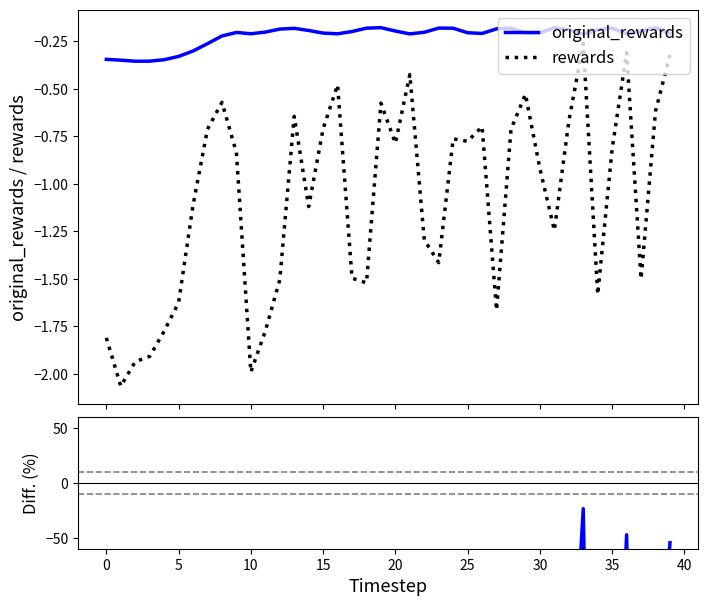

True or false: rewards and original_rewards cross at least once.

False